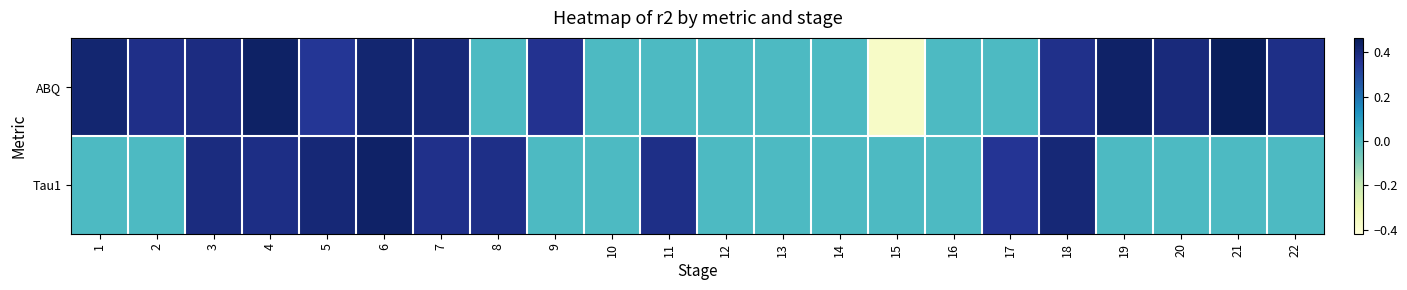

Which category has the highest value across all series?

21